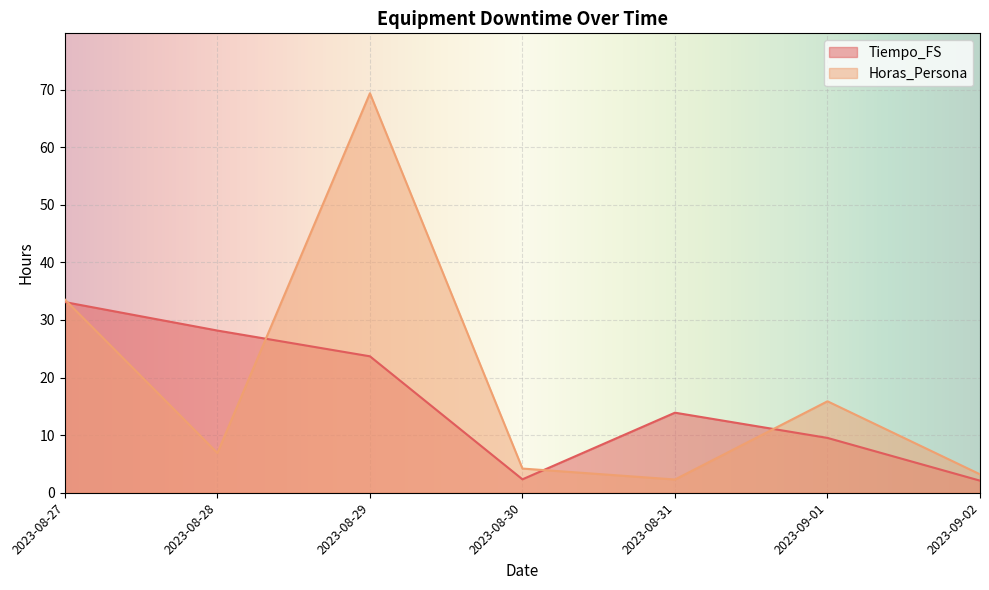

Which series has the largest range (max minus min)?

Horas_Persona